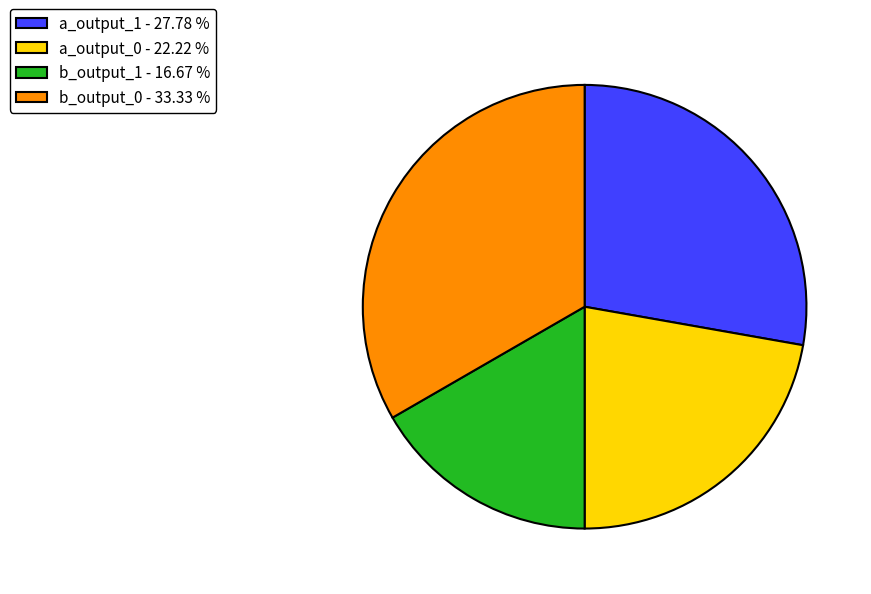

Does any single category account for the majority?

No